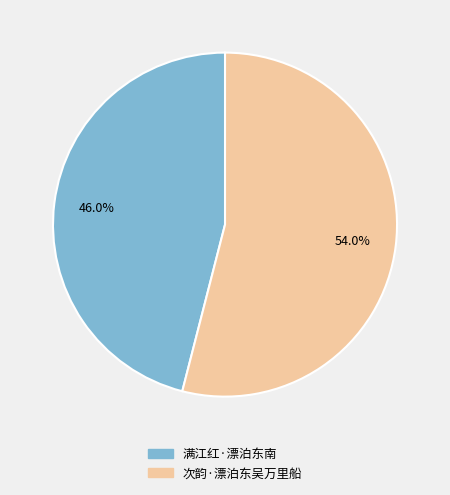

What is the ratio of the value at 次韵·漂泊东吴万里船 to the value at 满江红·漂泊东南?

1.2